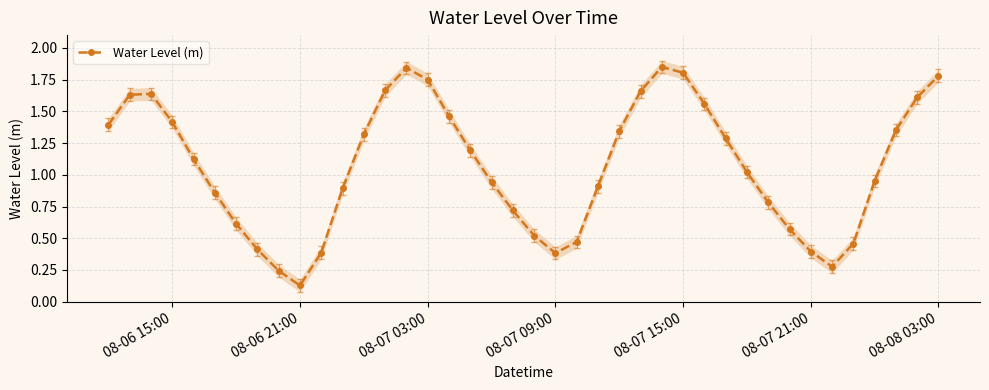

At which label does Water Level (m) reach its minimum?

08-06 21:00